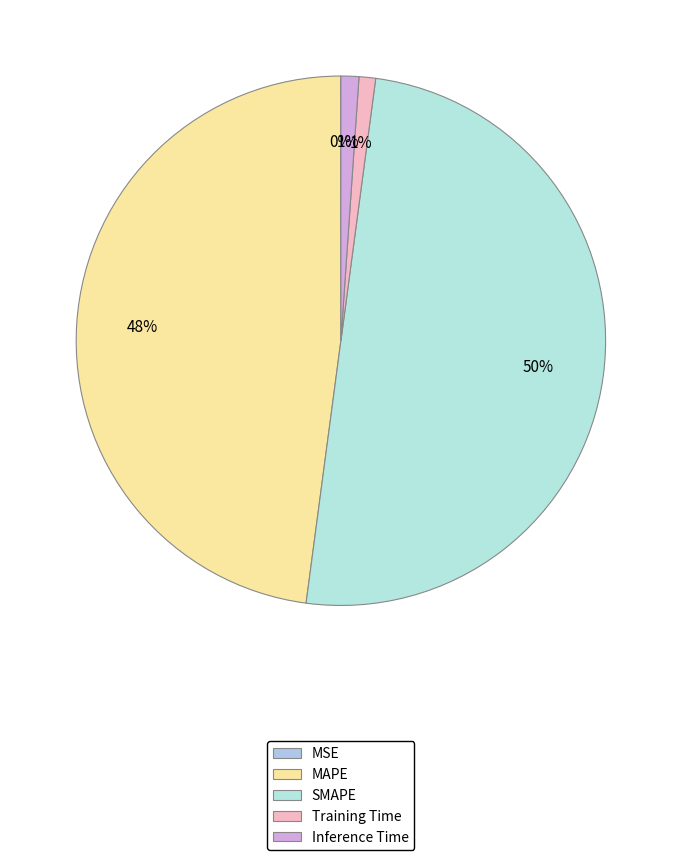

Is the sum of Inference Time and MAPE greater than half?

No